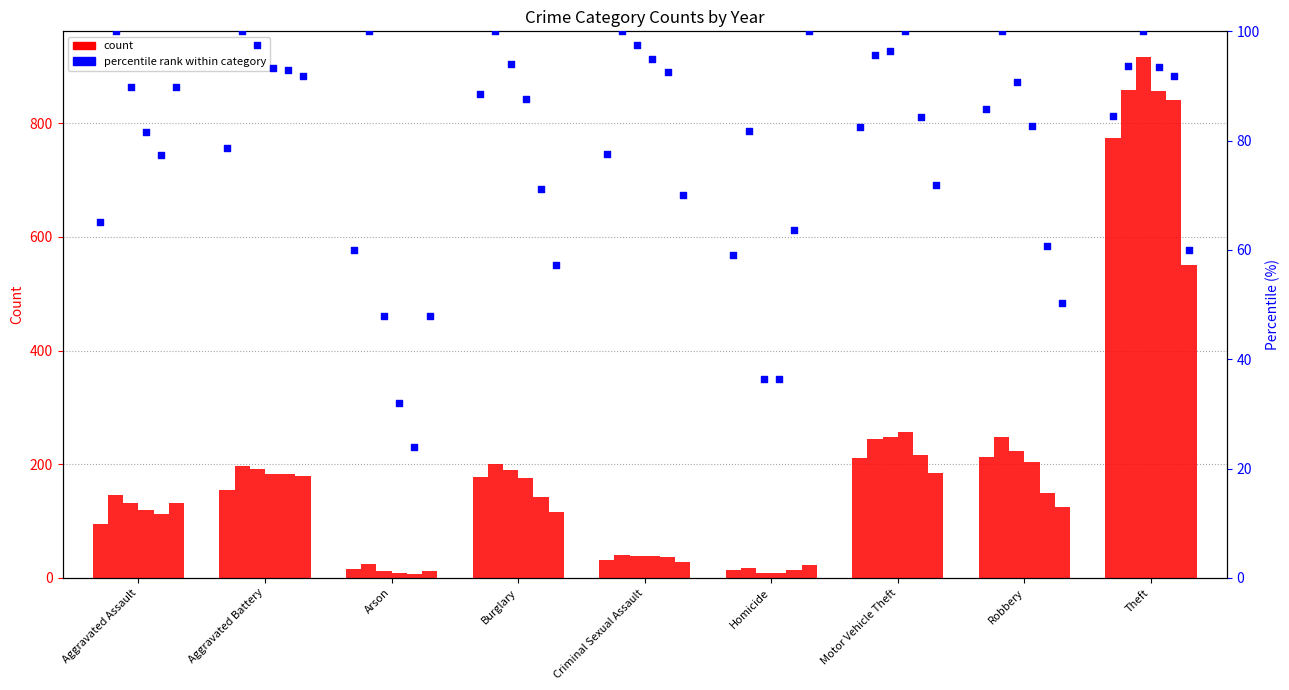

What is the change in value from Burglary to Homicide?

-29.5